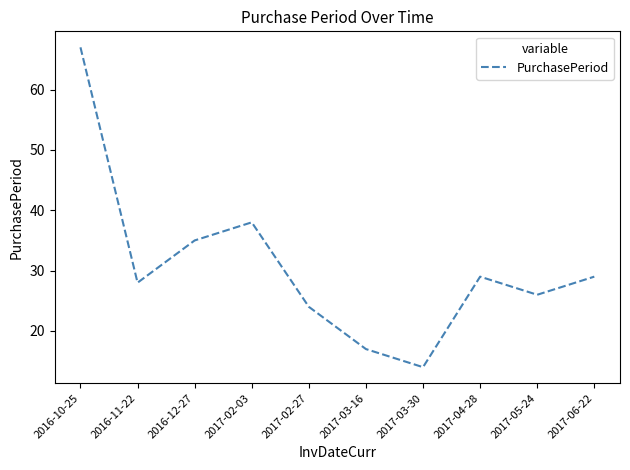

True or false: there are more than 1 points higher than both neighbors.

True